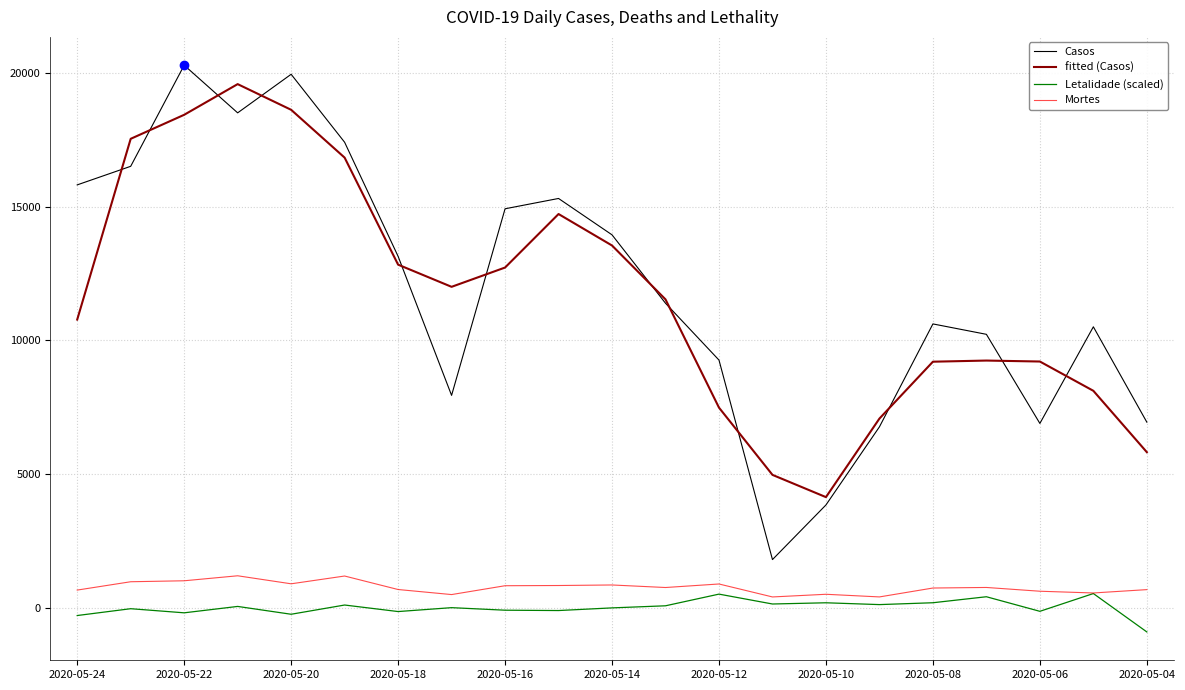

Which series has the widest spread of values?

Casos